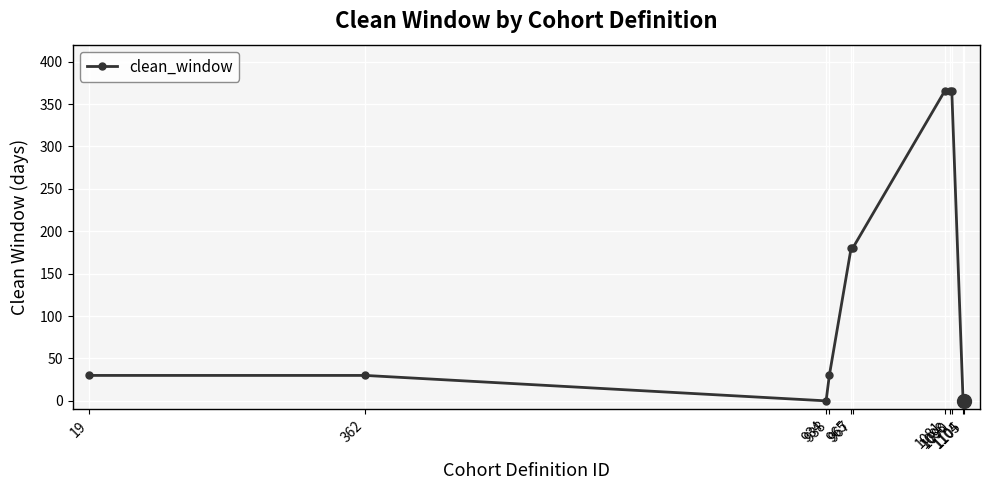

What is the value of the 9th point from the left?

365